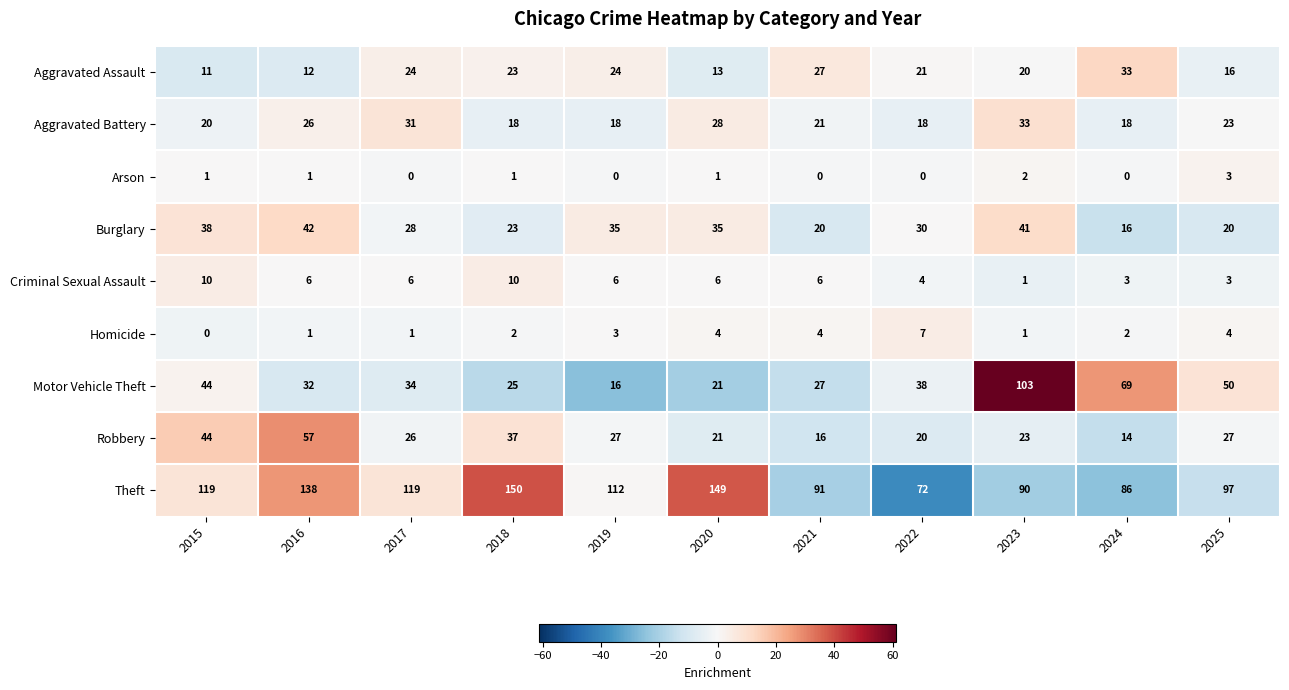

How many distinct data groups are displayed?

9